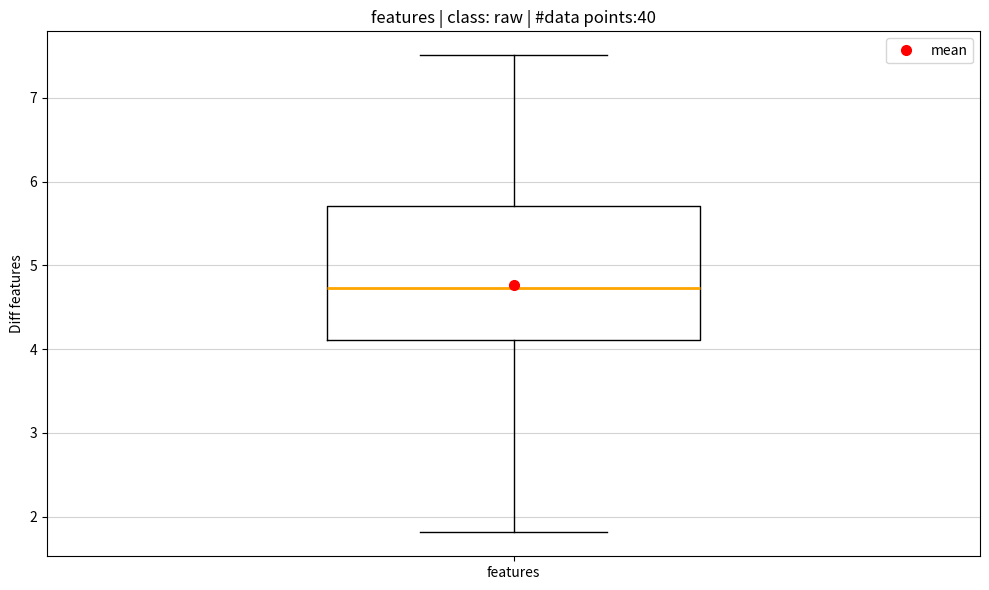

Transcribe this box plot: give where the median line is, the range the box spans, and where the two whiskers end, as read against the y-axis. The values are not printed on the chart, so give them approximately, as read against the axis.

median 4.7, box 4.1 to 5.7, whiskers 1.8 to 7.5